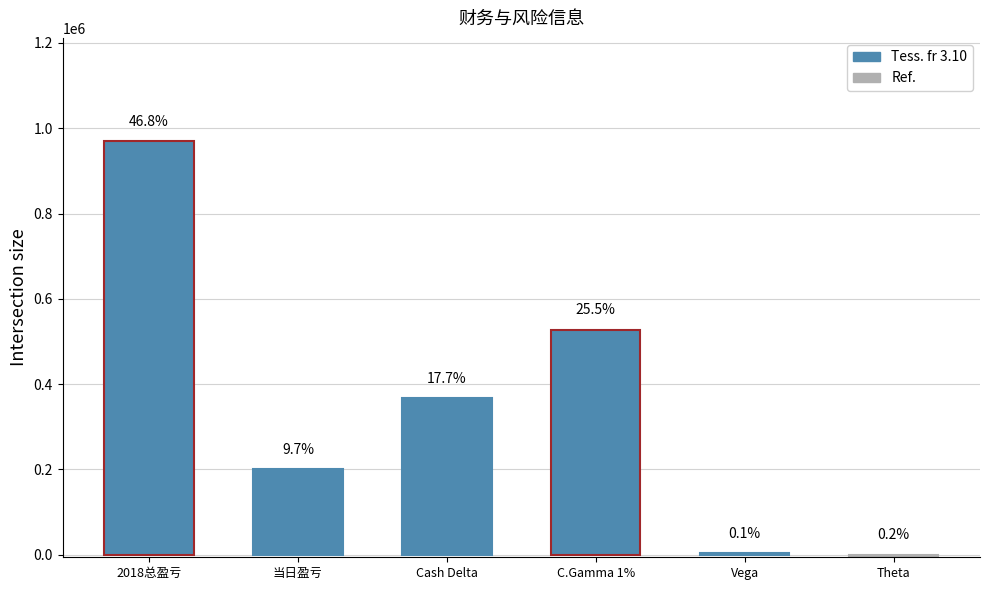

True or false: the data shows 3098 at Vega.

True